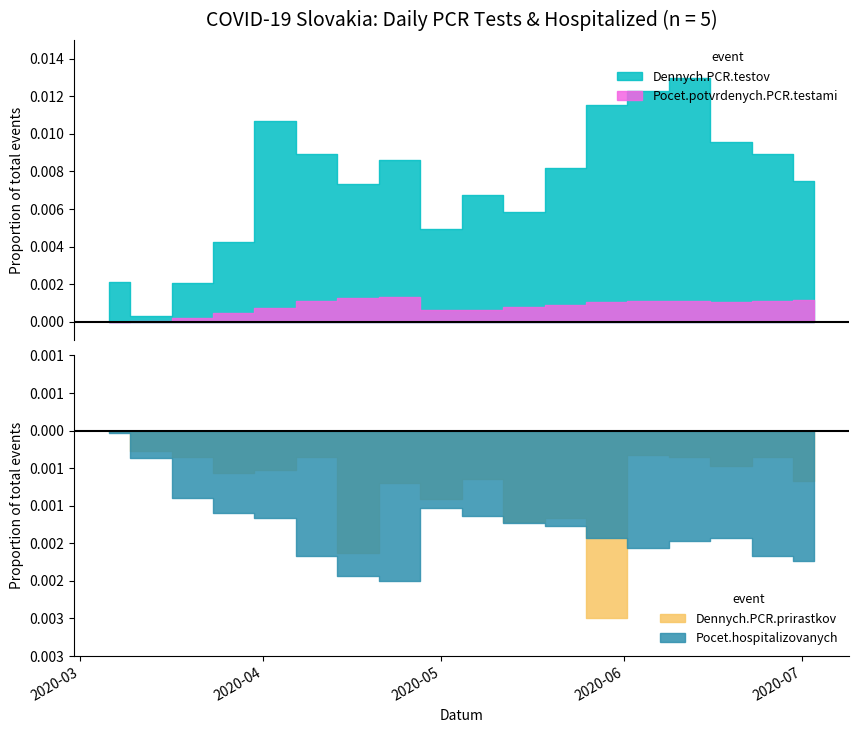

At how many categories does at least one series exceed 1171?

12